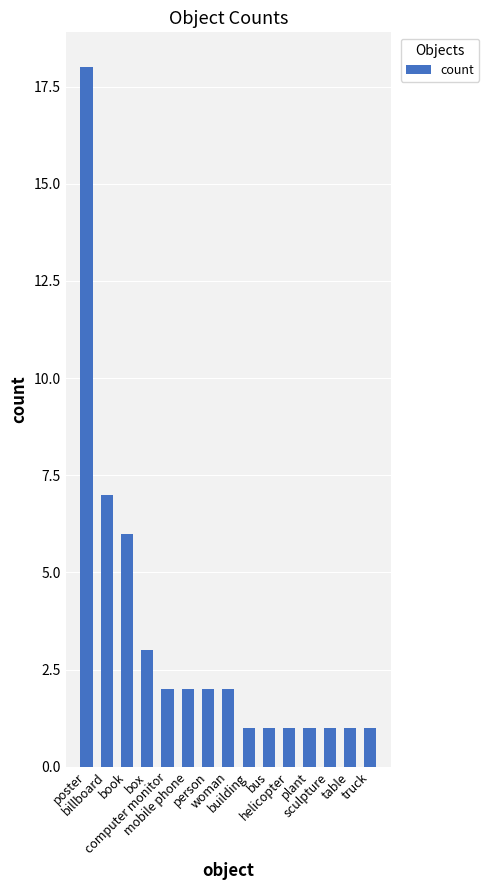

What is the change in value from poster to helicopter?

-17